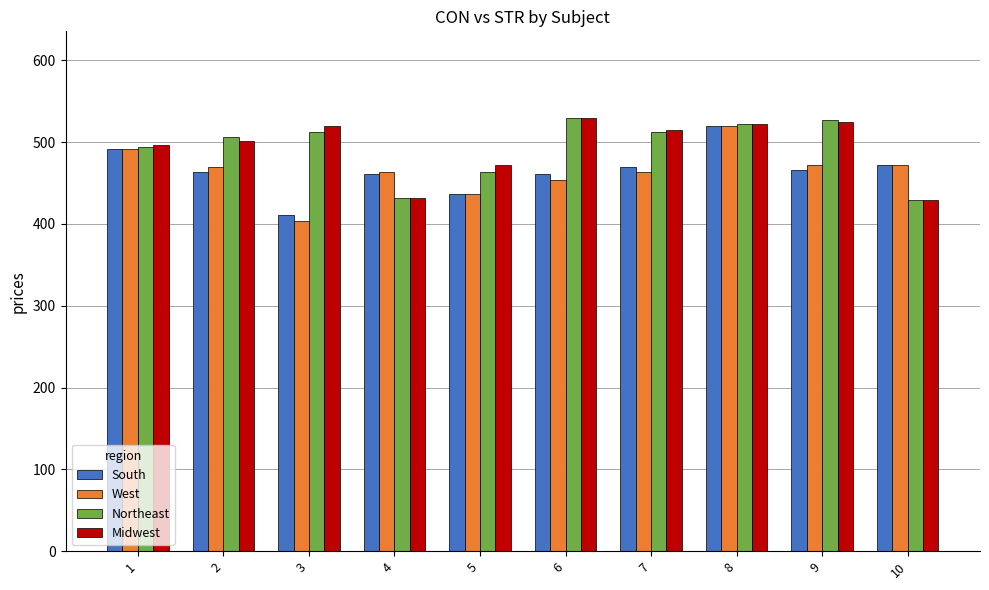

What is the maximum value shown in the chart?

529.6